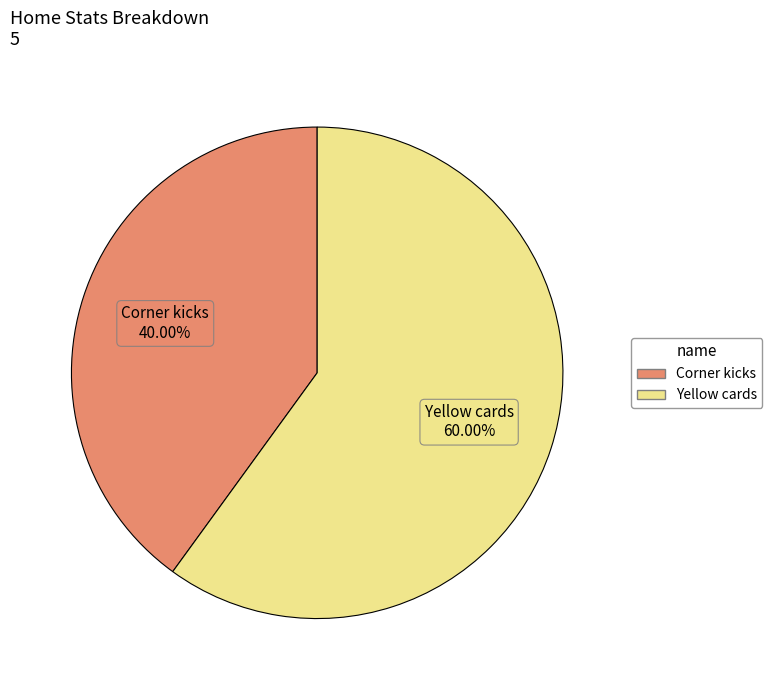

What is the largest slice in the pie chart?

Yellow cards